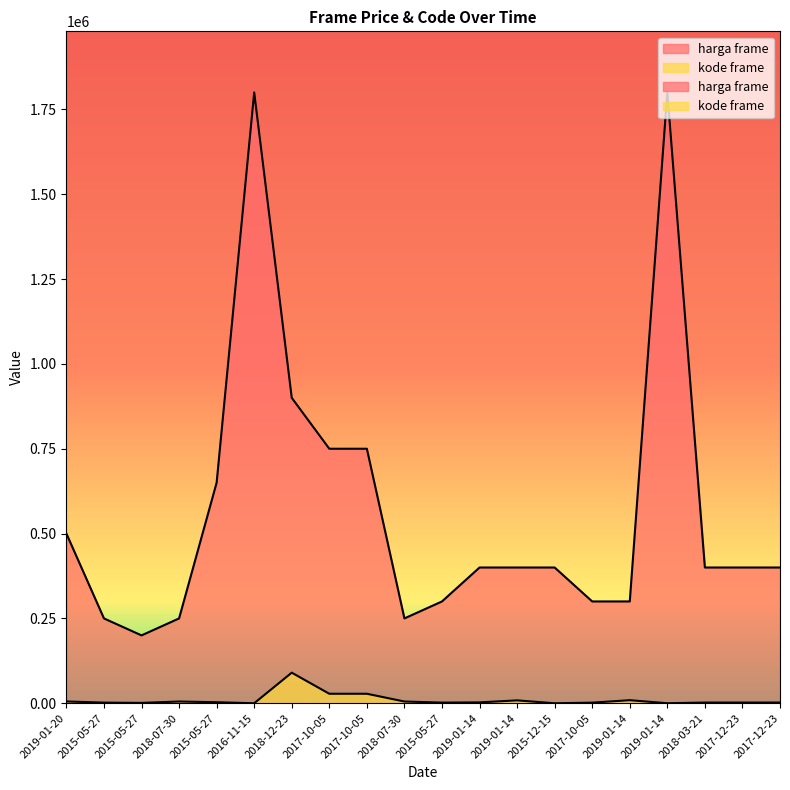

Is the value of harga frame at 2019-01-20 greater than the value of kode frame at 2015-05-27?

Yes